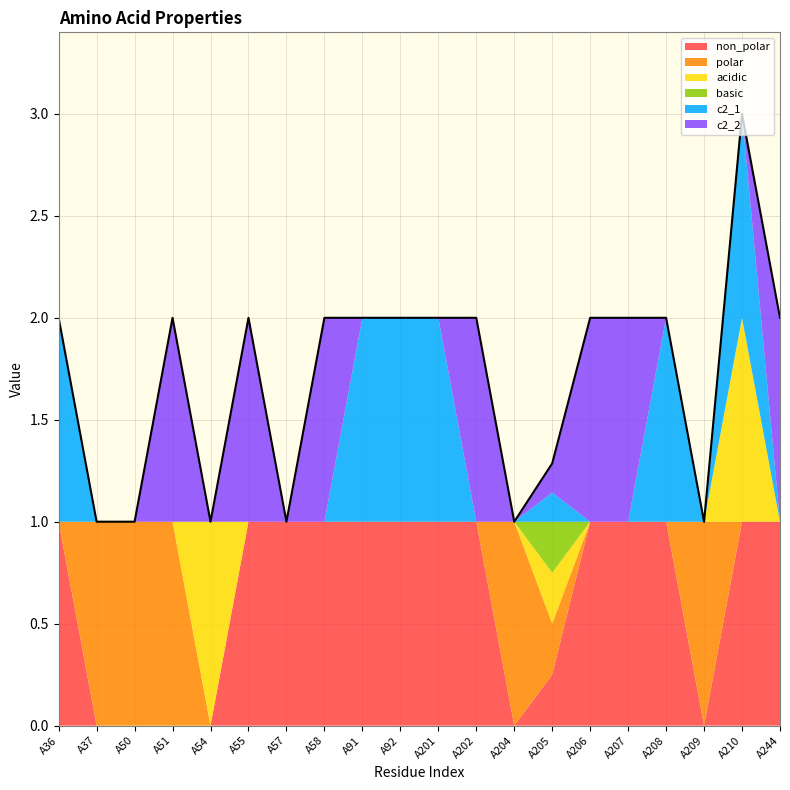

What is the difference between the highest and lowest values at A201?

1.0